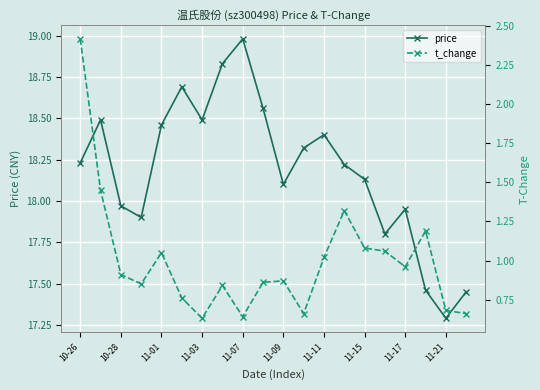

True or false: price and t_change intersect in this chart.

False